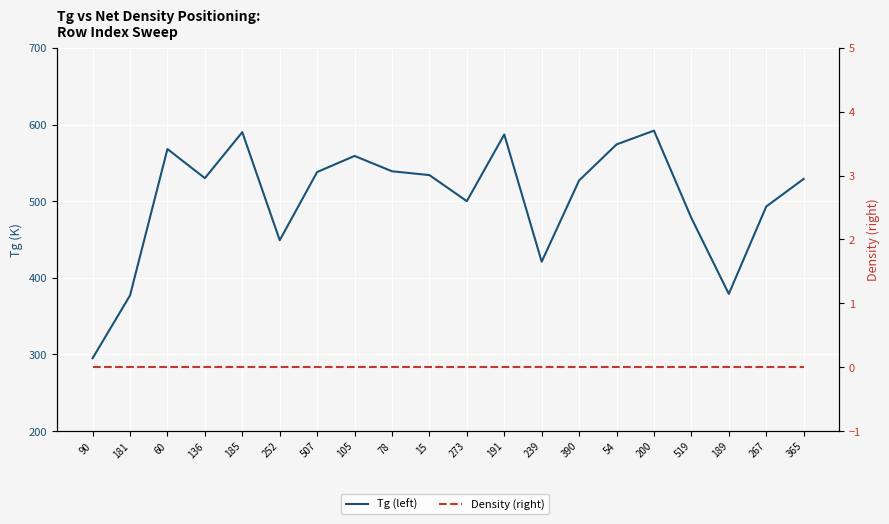

What is the difference between the second highest and second lowest values in the Tg (left) series?

213